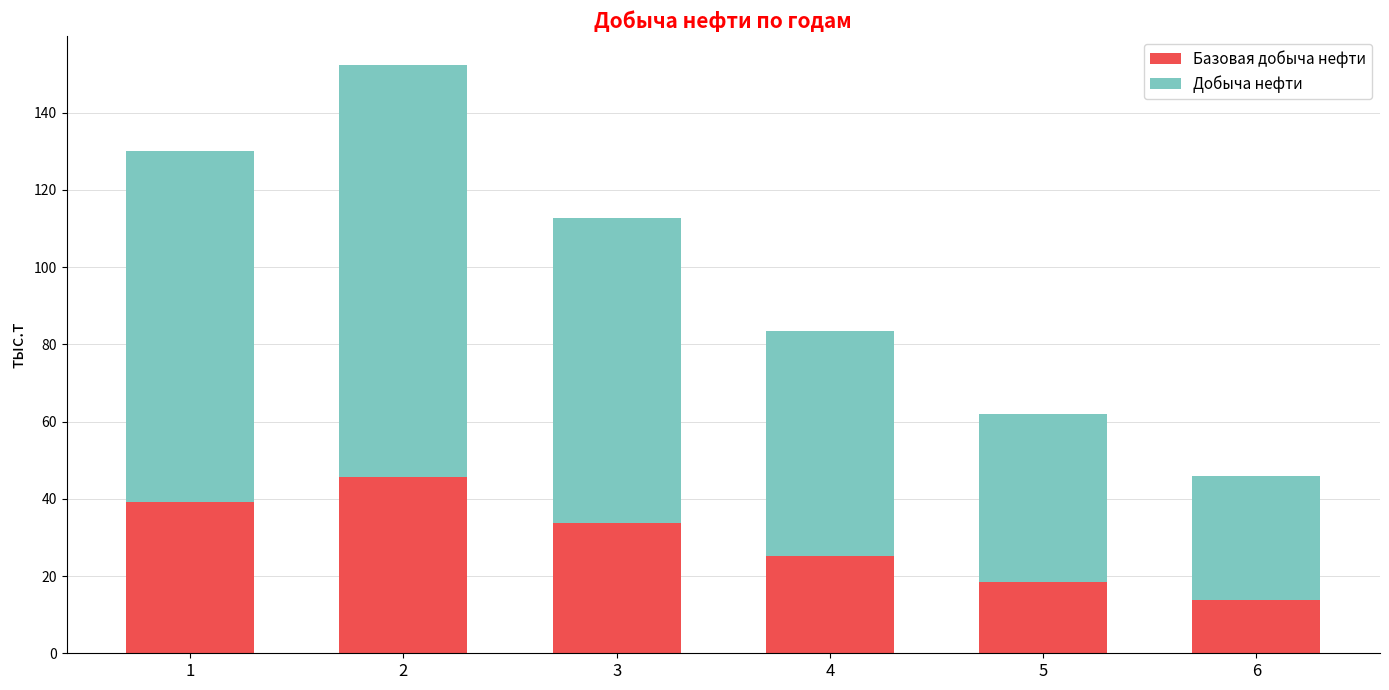

List the labels in order of Базовая добыча нефти value, largest first.

2, 1, 3, 4, 5, 6